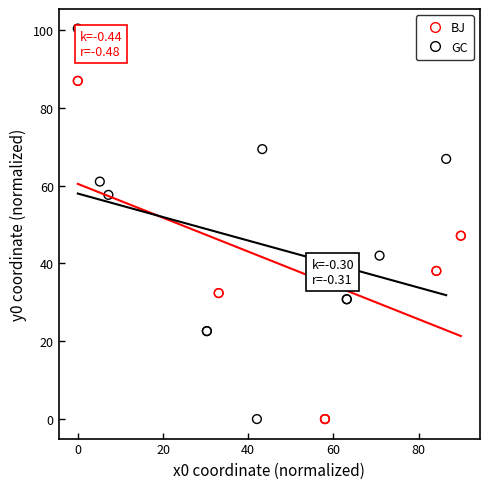

Which series contains the highest Y value?

GC